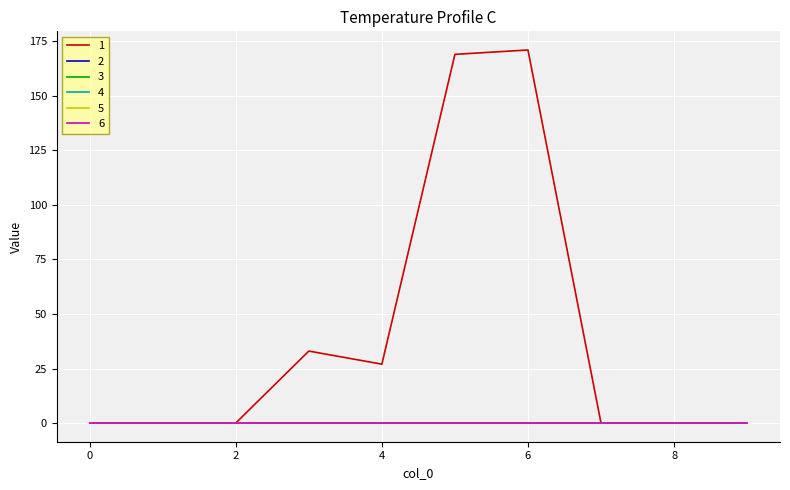

Which series has the widest spread of values?

1